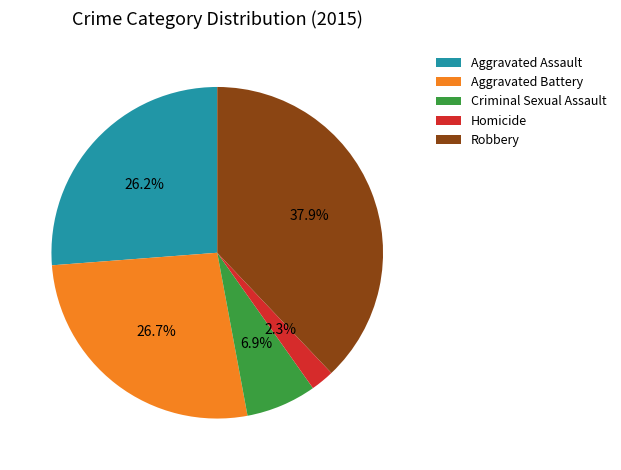

Does Aggravated Battery represent more than half of the total?

No